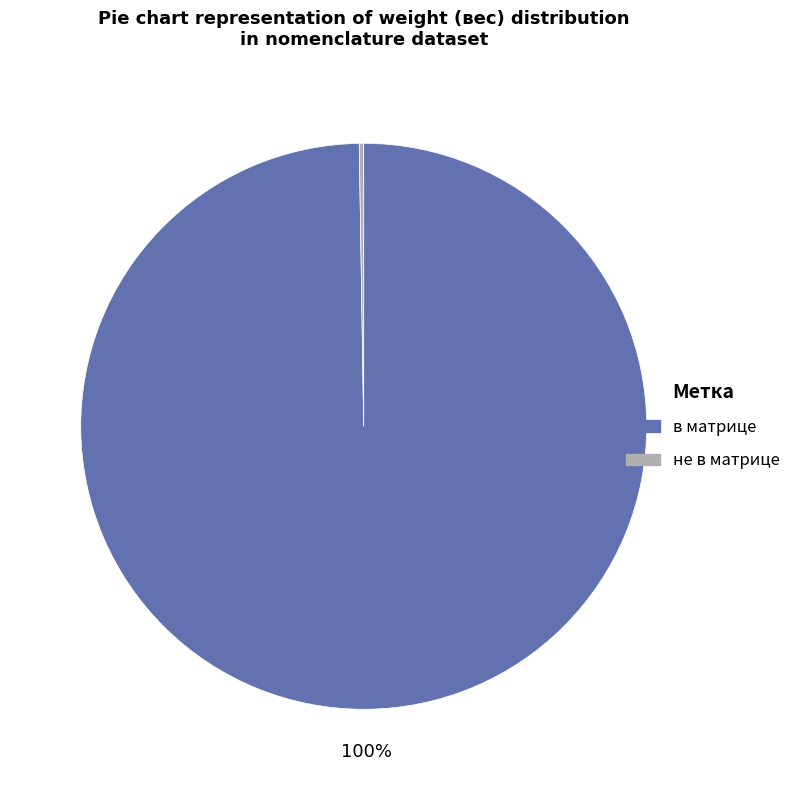

To the nearest percent, what percentage of the pie is в матрице?

100%